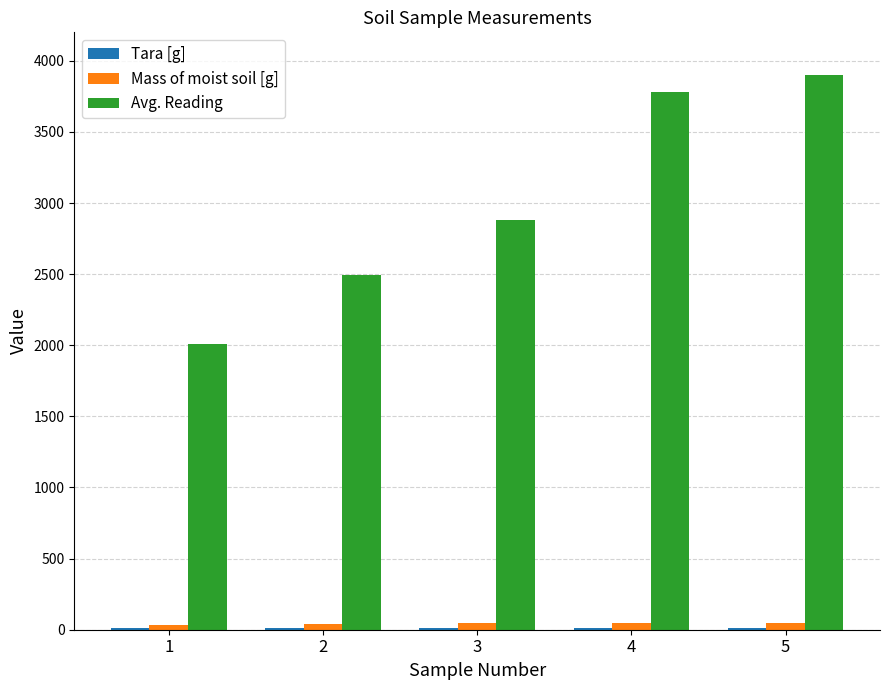

What is the total value across all series at 4?

3839.5